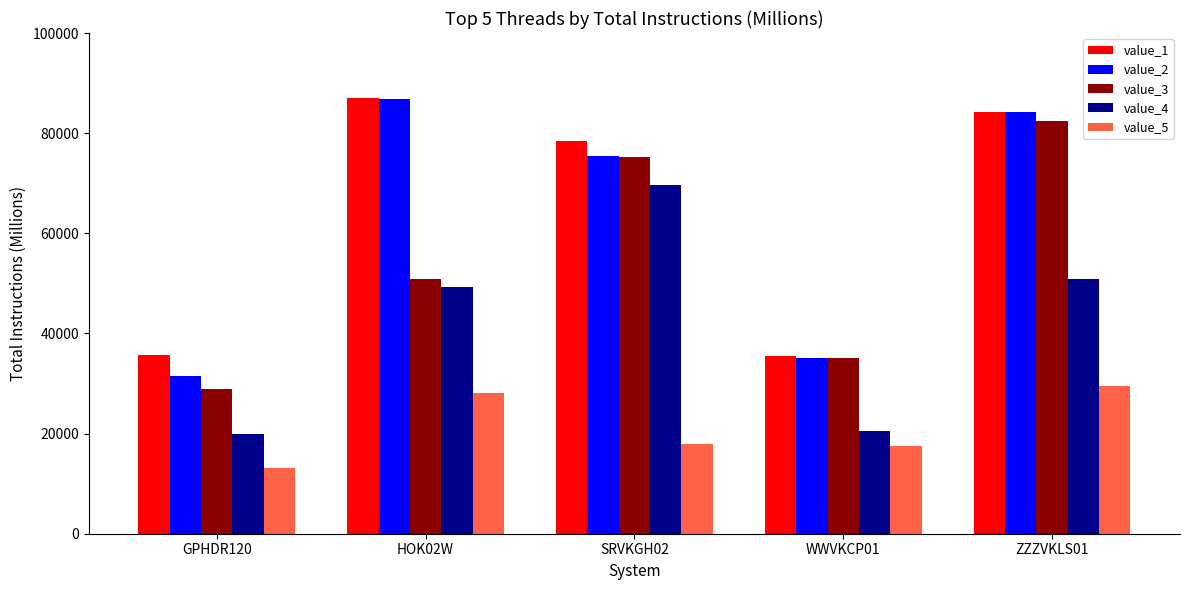

At which category is the sum across all series the highest?

ZZZVKLS01